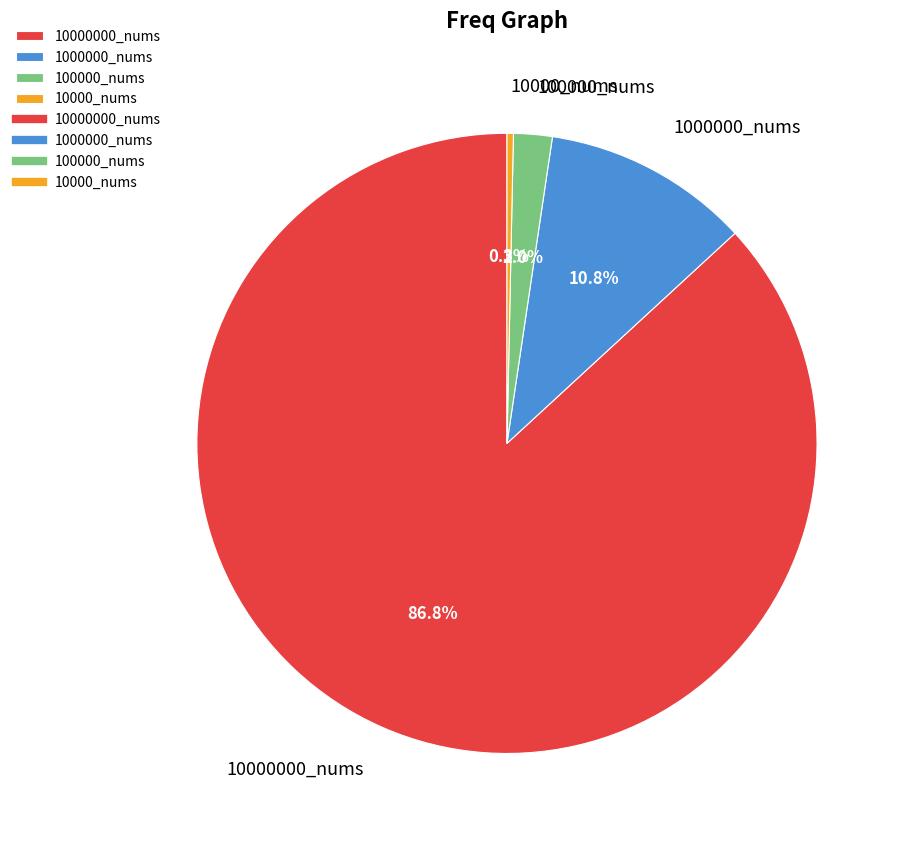

Combined, what portion of the pie is 10000000_nums and 10000_nums?

87.2%